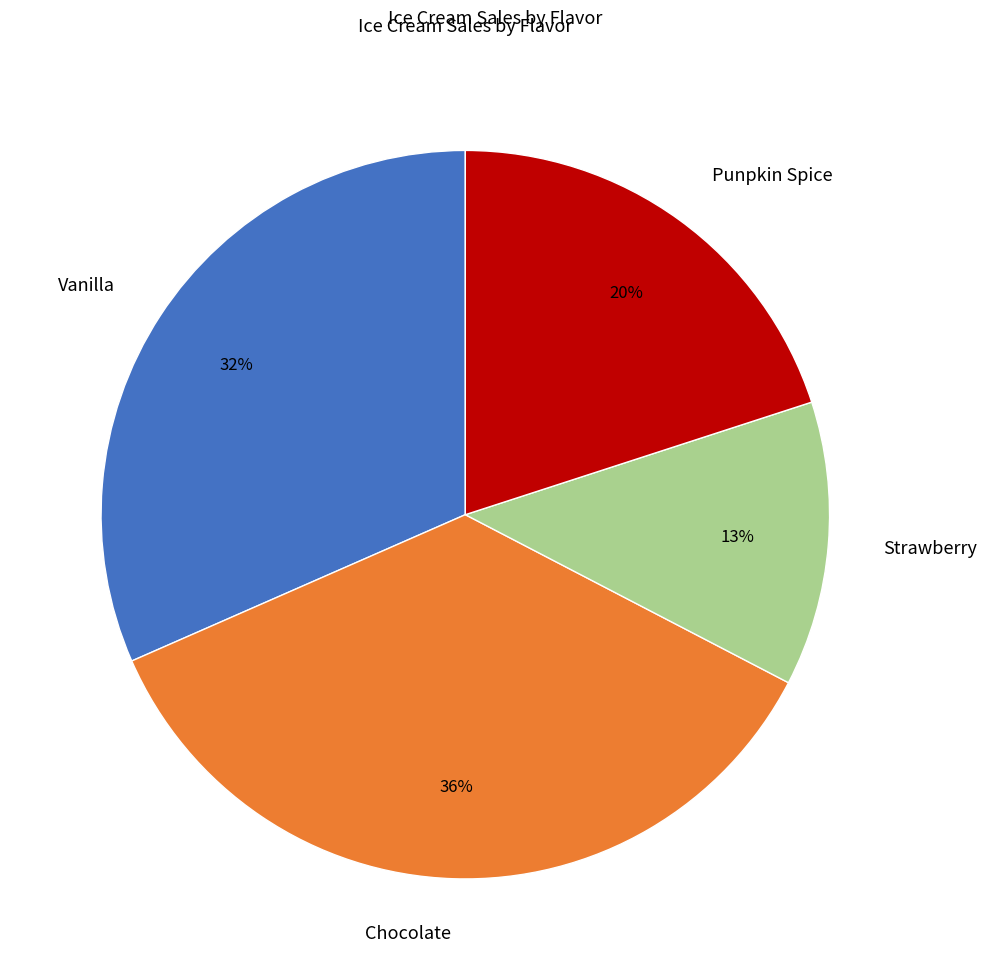

Is it true that Punpkin Spice is 33% of the pie?

False